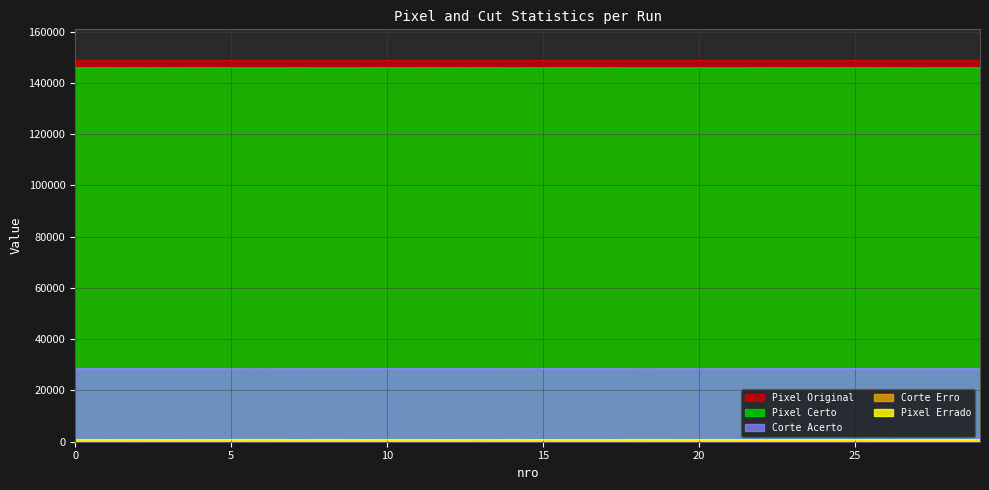

Reading left to right, what are all the values shown in this chart?

Corte Acerto: 0=28492	1=28478	2=28498	3=28472	4=28487	5=28465	6=28451	7=28476	8=28463	9=28470	10=28486	11=28485	12=28476	13=28495	14=28465	15=28478	16=28483	17=28486	18=28451	19=28467	20=28470	21=28463	22=28477	23=28487	24=28483	25=28504	26=28479	27=28471	28=28475	29=28481
Corte Erro: 0=790	1=804	2=784	3=810	4=795	5=817	6=831	7=806	8=819	9=812	10=796	11=797	12=806	13=787	14=817	15=804	16=799	17=796	18=831	19=815	20=812	21=819	22=805	23=795	24=799	25=778	26=803	27=811	28=807	29=801
Pixel Errado: 0=828	1=842	2=822	3=848	4=833	5=855	6=869	7=844	8=857	9=850	10=834	11=835	12=844	13=825	14=855	15=842	16=837	17=834	18=869	19=853	20=850	21=857	22=843	23=833	24=837	25=816	26=841	27=849	28=845	29=839
Pixel Certo: 0=145962	1=145948	2=145968	3=145942	4=145957	5=145935	6=145921	7=145946	8=145933	9=145940	10=145956	11=145955	12=145946	13=145965	14=145935	15=145948	16=145953	17=145956	18=145921	19=145937	20=145940	21=145933	22=145947	23=145957	24=145953	25=145974	26=145949	27=145941	28=145945	29=145951